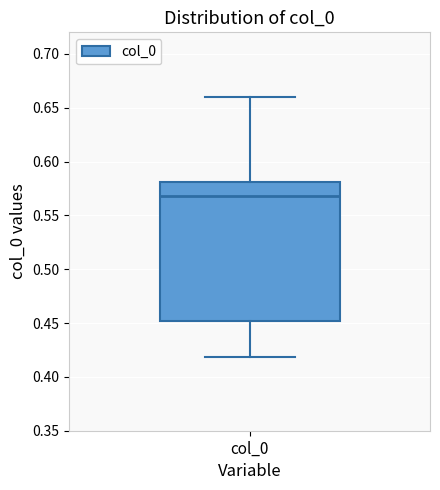

Read this box plot against the y-axis: the position of the median line, the range covered by the box, and the ends of both whiskers. The values are not printed on the chart, so give them approximately, as read against the axis.

median 0.57, box 0.45 to 0.58, whiskers 0.42 to 0.66